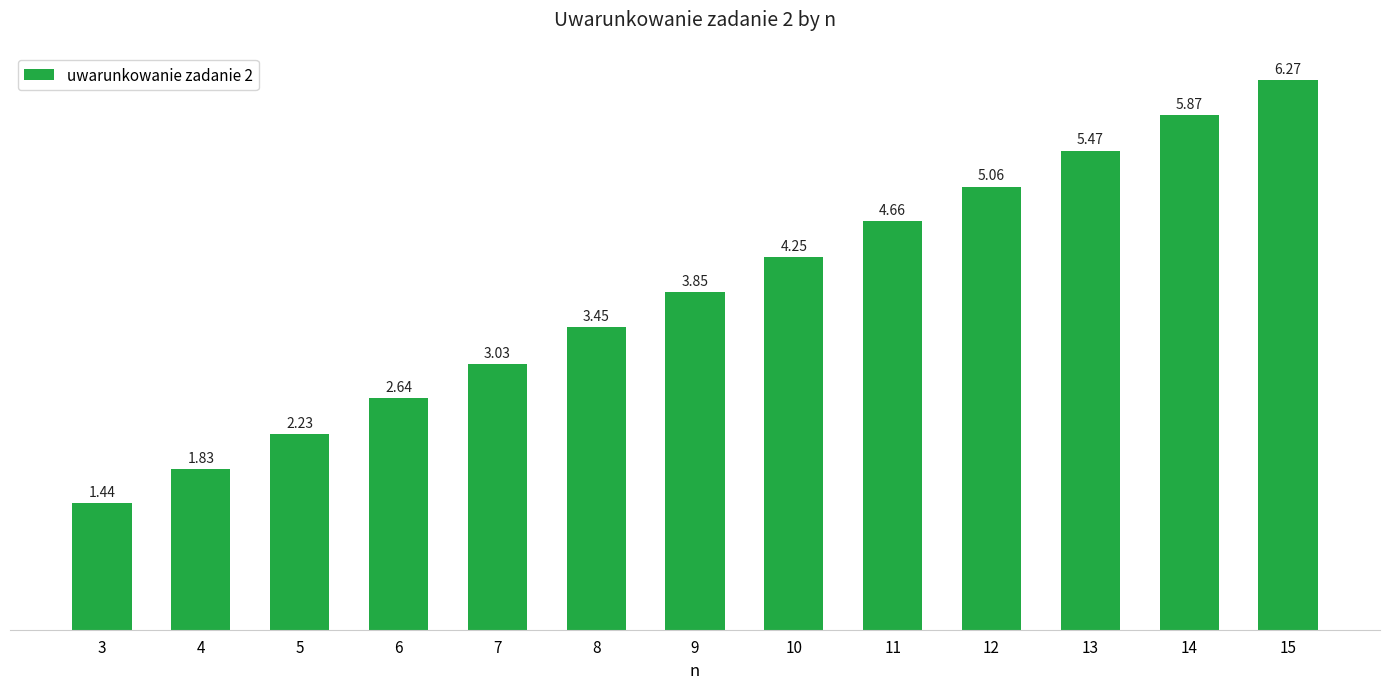

Rank the categories by value from highest to lowest.

15, 14, 13, 12, 11, 10, 9, 8, 7, 6, 5, 4, 3